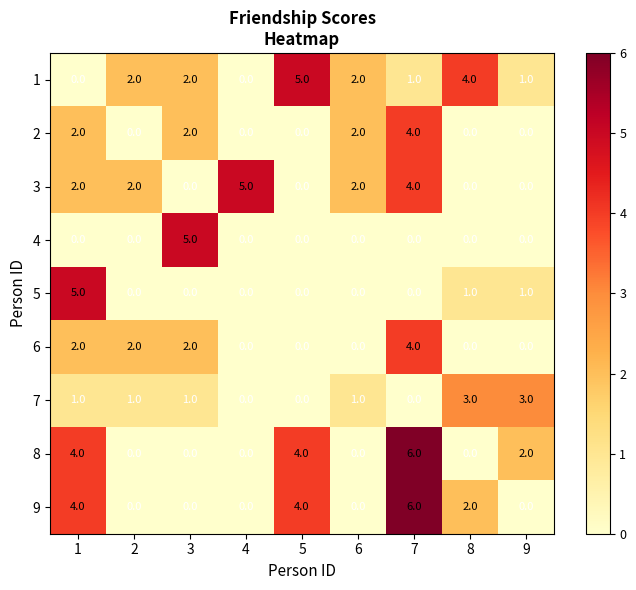

Count the 5 values in the range 0 to 1.

8